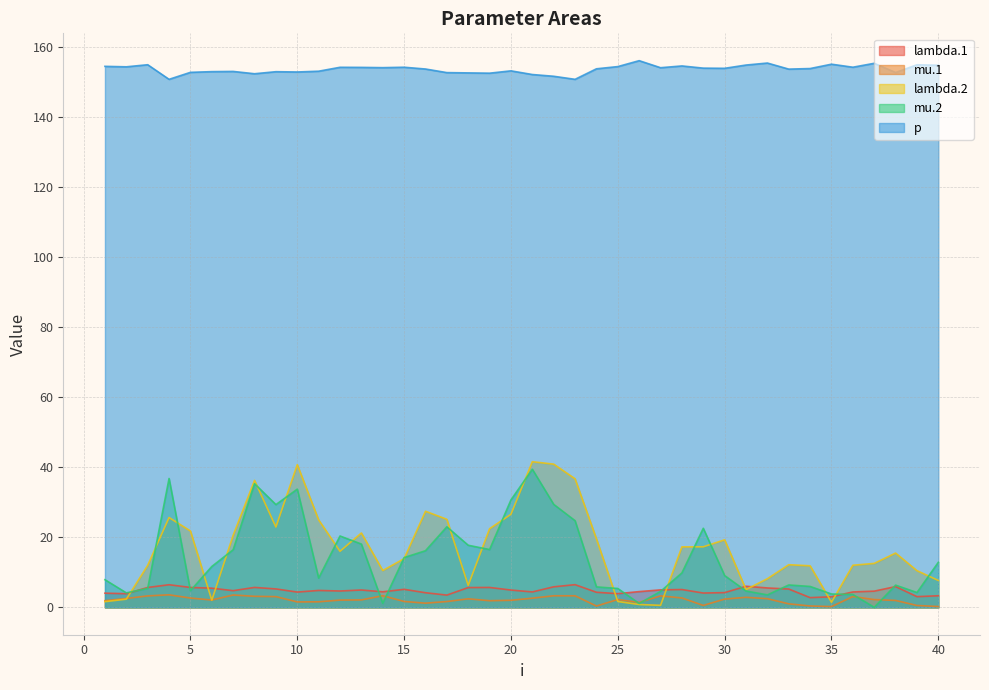

The mu.1 series shows 3.8 at 37. True or false?

False